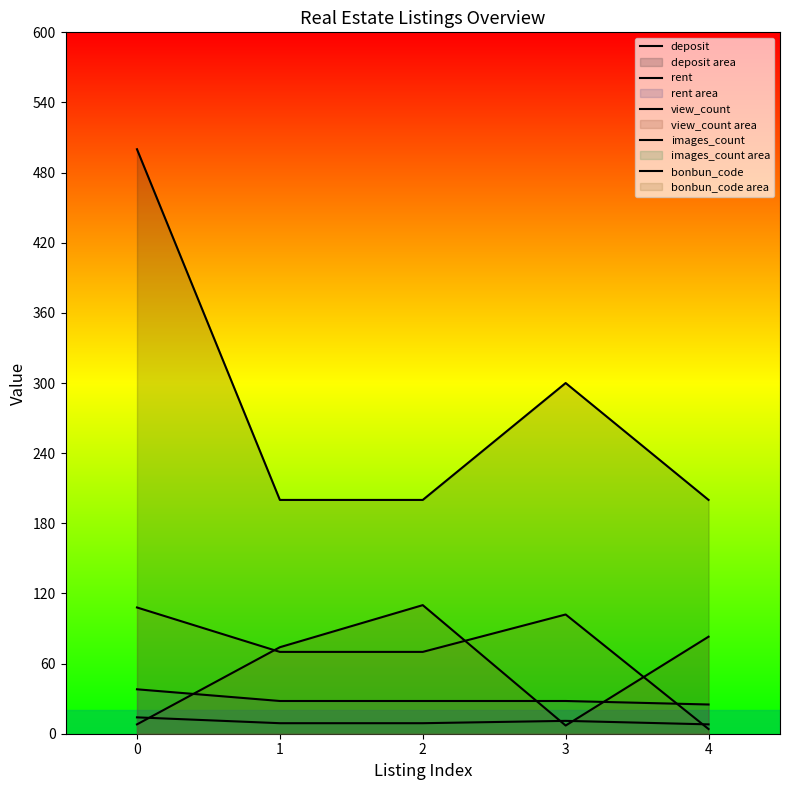

Which series has the largest total across all categories?

deposit